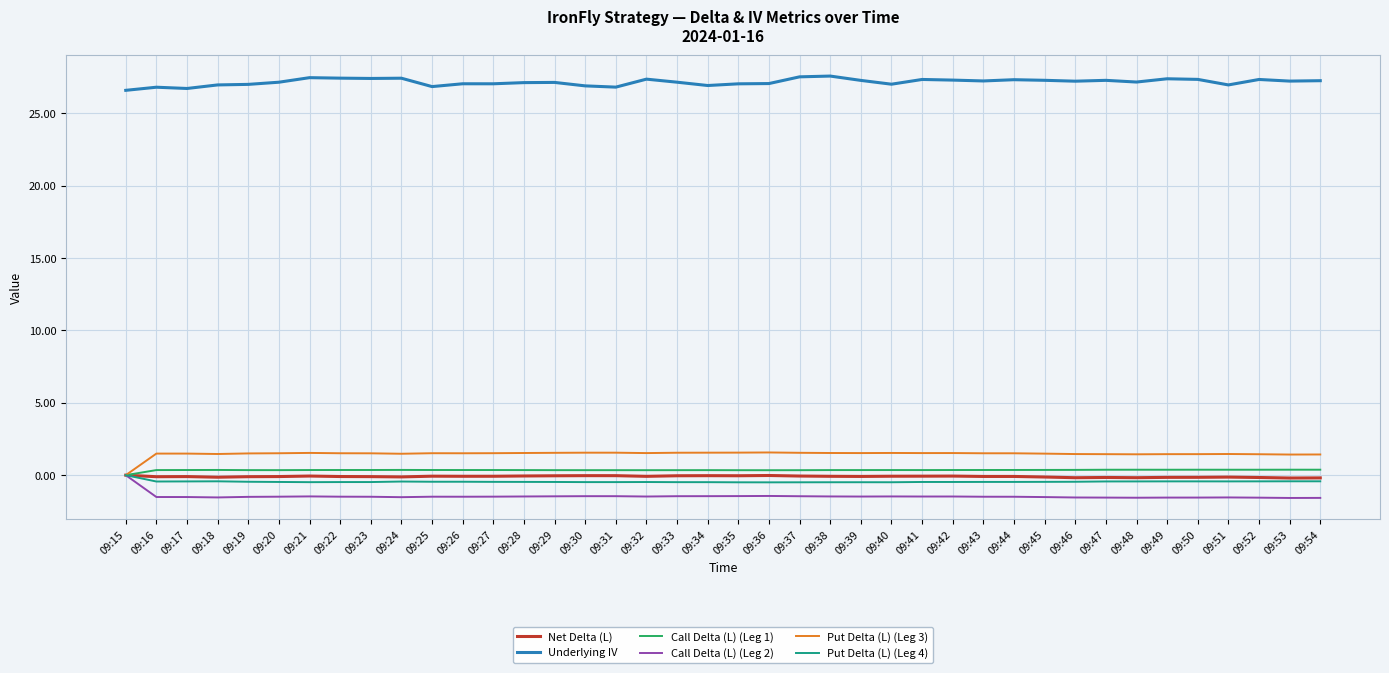

Count the number of data series in this chart.

6